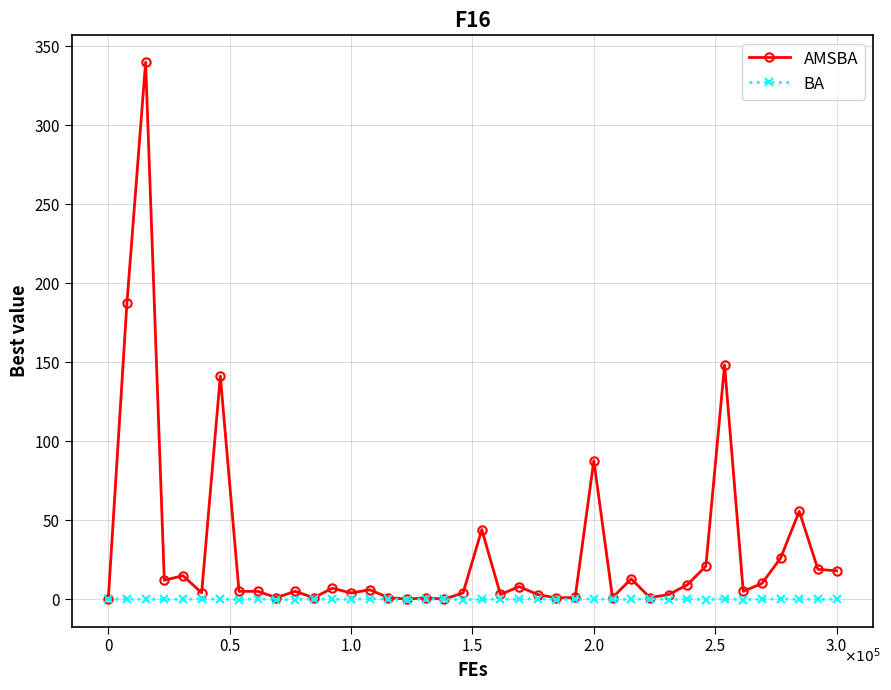

What is the greatest value displayed?

340.0